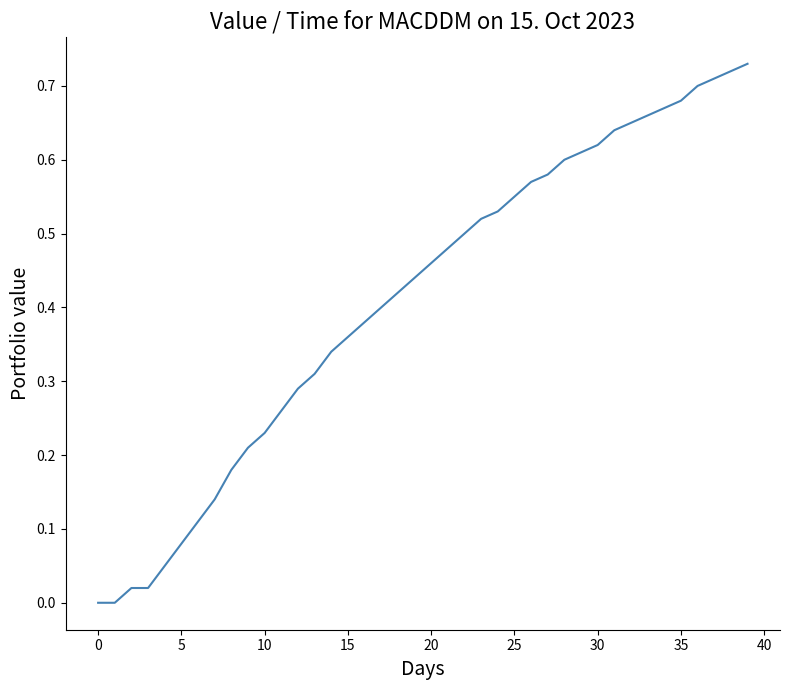

Is it true that the value at 0 is -0.4?

False